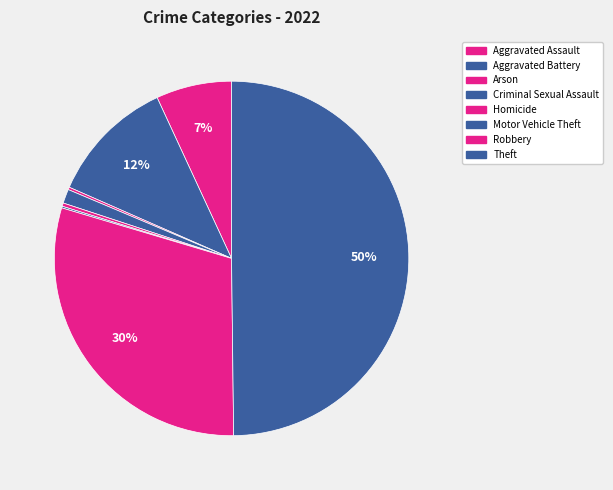

To the nearest percent, what portion does Theft represent?

50%